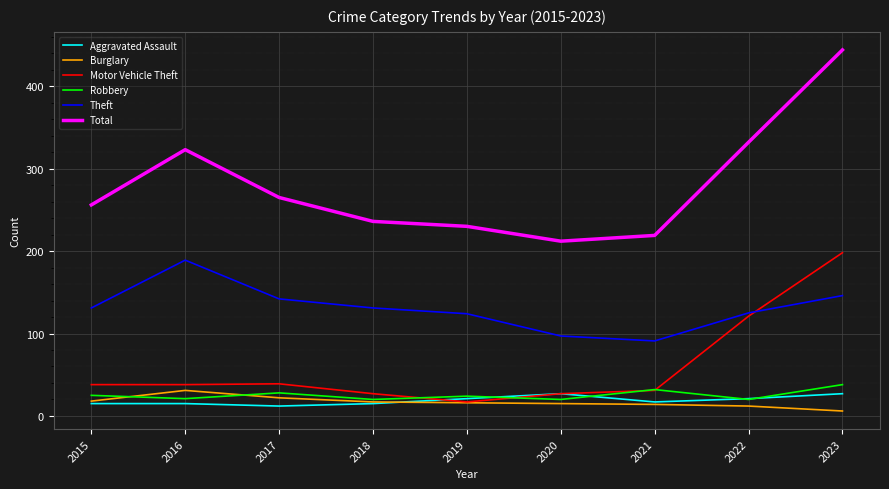

Where is Motor Vehicle Theft nearest to the value 107?

2022